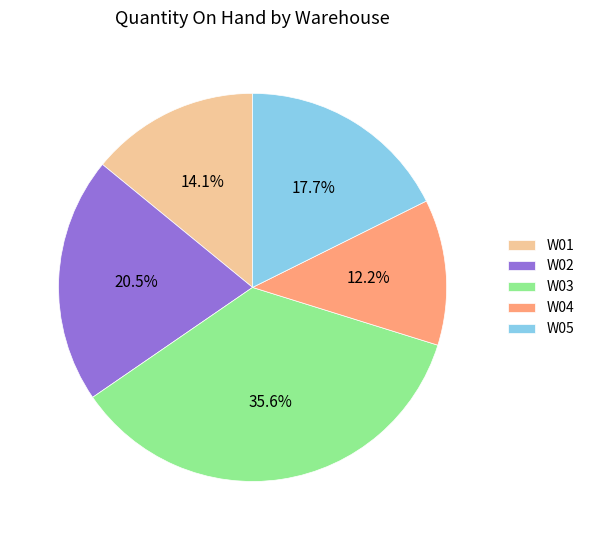

How many segments does this pie chart have?

5